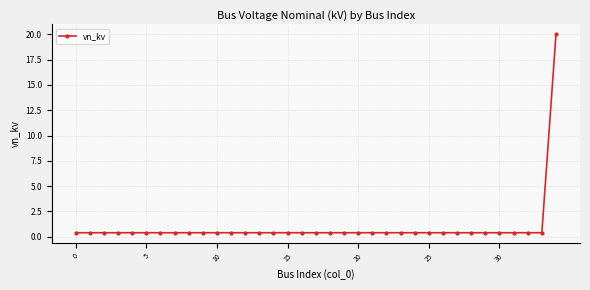

What is the smallest value displayed?

0.4